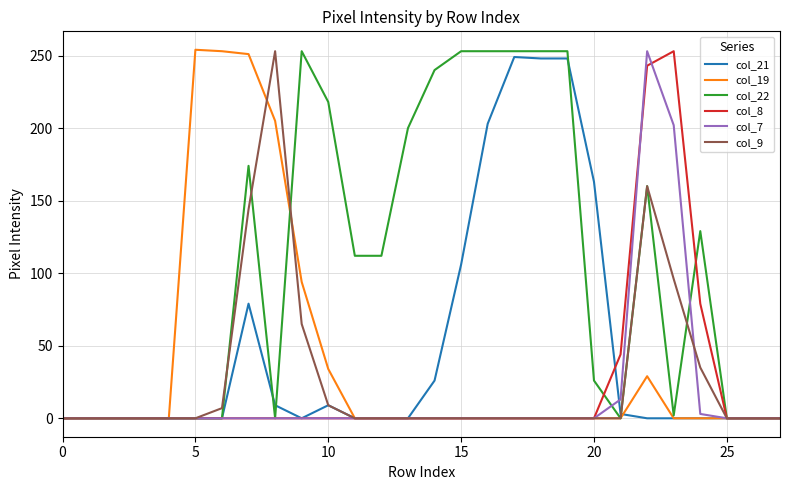

Which series has the largest total across all categories?

col_22